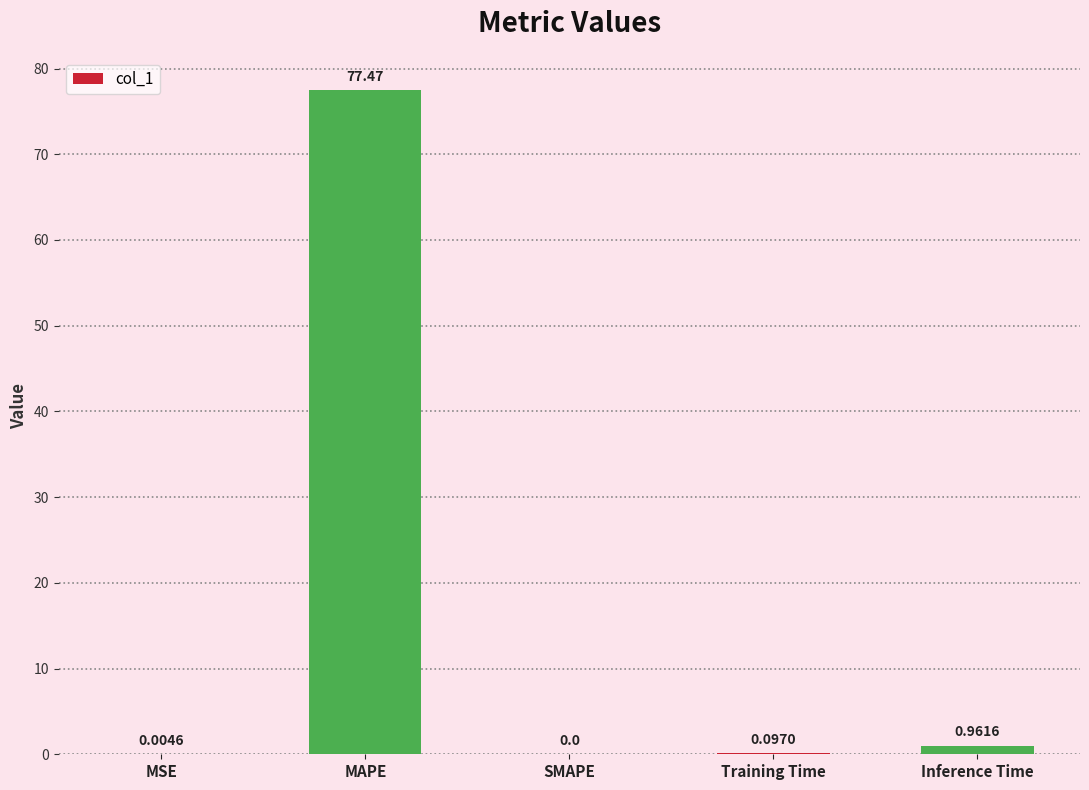

The value at MSE is 0.0. True or false?

True